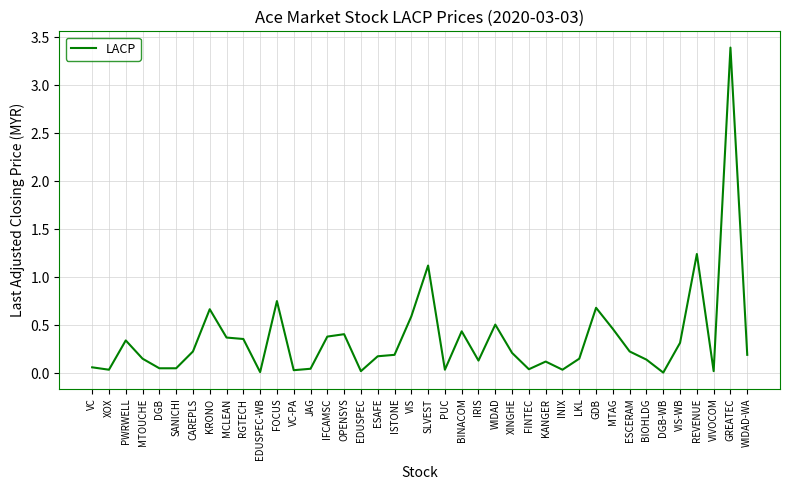

At which label is the value closest to 1?

SLVEST